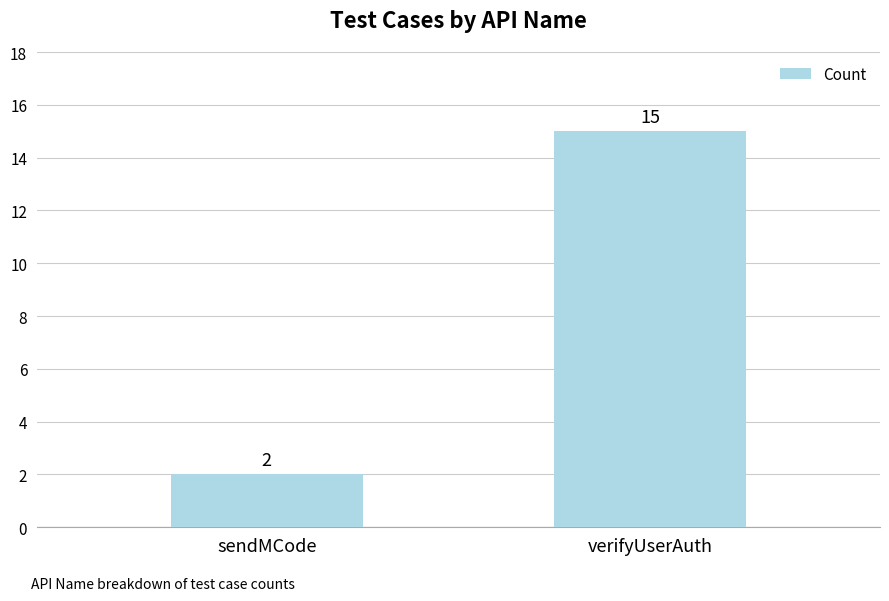

What is the change in value from sendMCode to verifyUserAuth?

+13